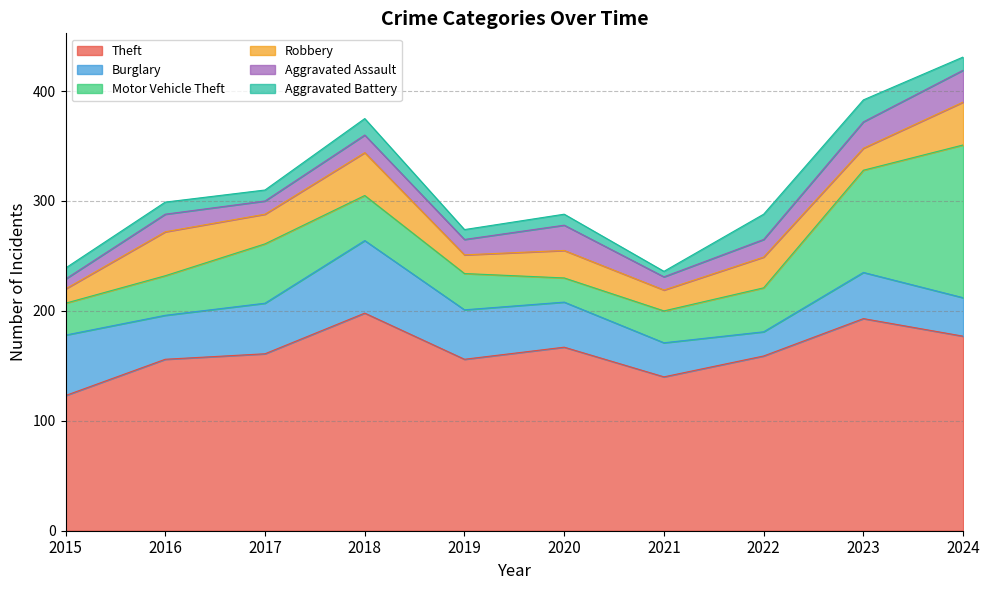

Between 2015 and 2022, which series saw the biggest shift?

Theft